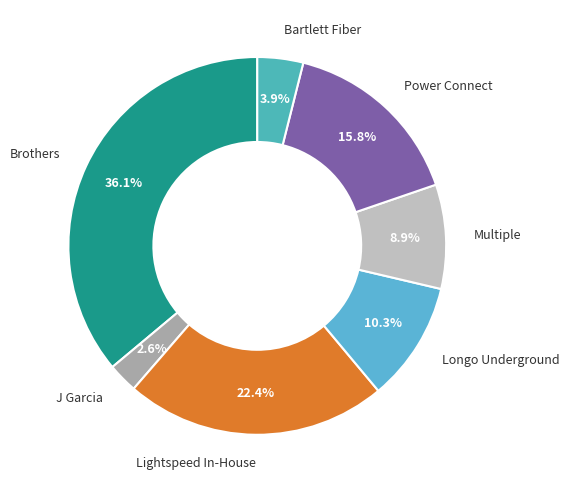

What is the largest slice in the pie chart?

Brothers